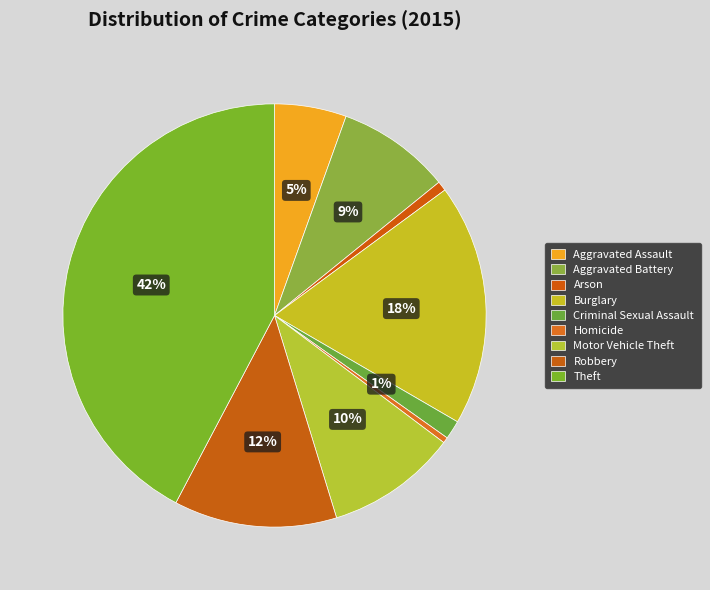

How many slices are in this pie chart?

9